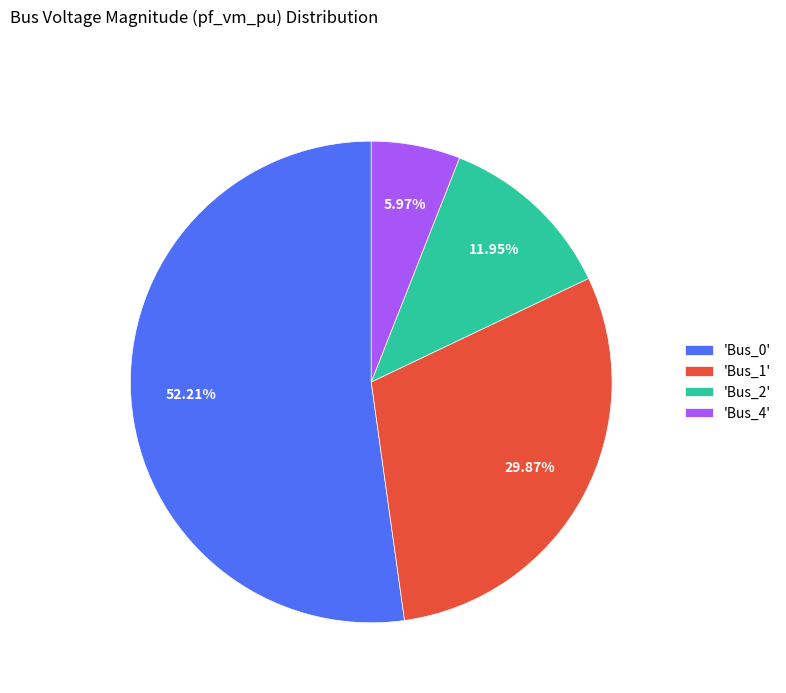

Which slice is the largest?

'Bus_0'